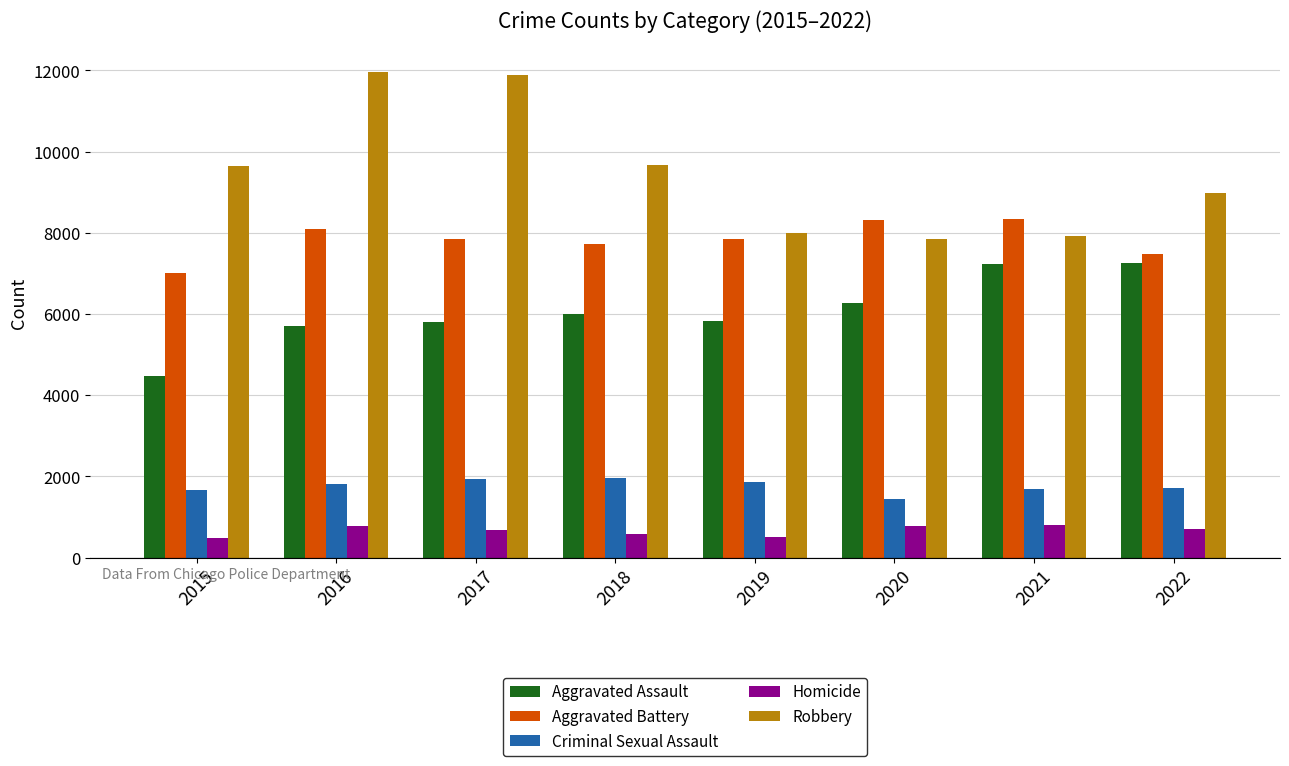

What is the difference between the highest and lowest values at 2016?

11174